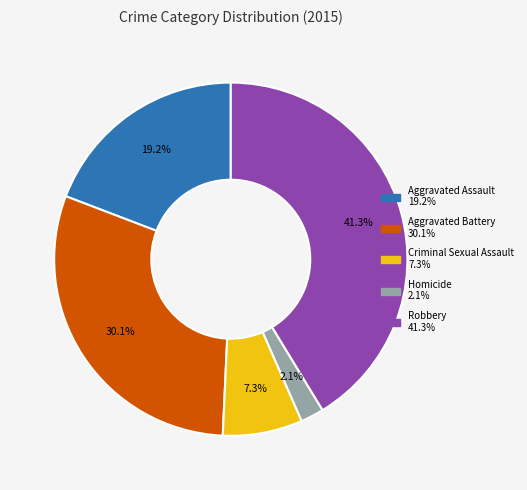

Does Aggravated Battery represent more than half of the total?

No